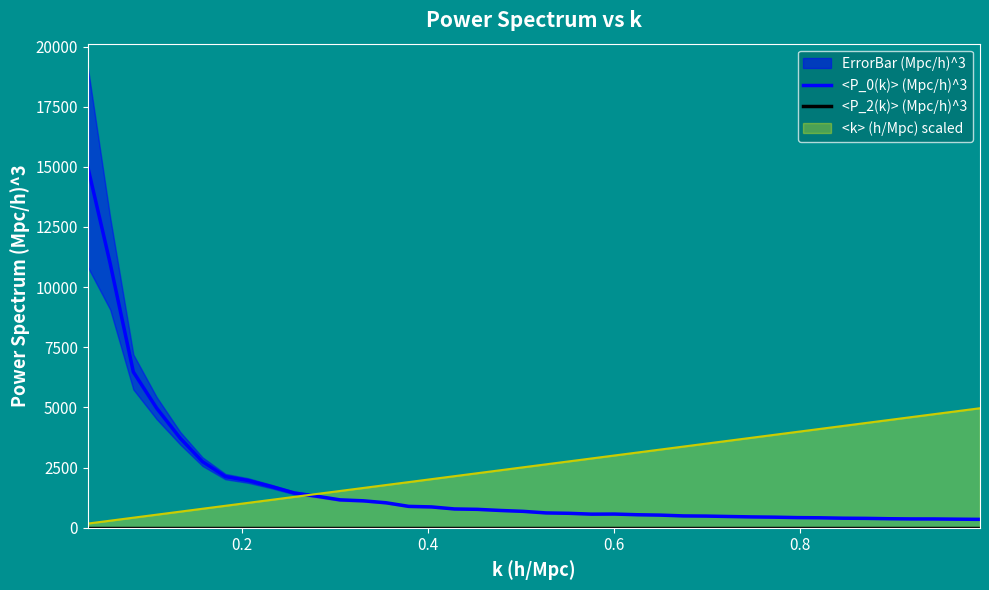

Reading right to left, extract all data points from this chart.

<P_0(k)> (Mpc/h)^3: 349.3	357.2	366.3	367.8	376.0	390.7	397.7	414.6	422.4	440.7	451.6	468.2	486.2	493.1	526.3	541.6	570.2	566.3	601.2	617.4	682.6	719.2	765.9	782.2	866.5	889.2	1038.6	1120.4	1160.2	1310.3	1444.2	1713.3	1961.8	2127.1	2746.7	3721.3	4976.4	6475.8	10979.4	15000.1
<P_2(k)> (Mpc/h)^3: 0.0	0.0	0.0	0.0	0.0	0.0	0.0	0.0	0.0	0.0	0.0	0.0	0.0	0.0	0.0	0.0	0.0	0.0	0.0	0.0	0.0	0.0	0.0	0.0	0.0	0.0	0.0	0.0	0.0	0.0	0.0	0.0	0.0	0.0	0.0	0.0	0.0	0.0	0.0	0.0